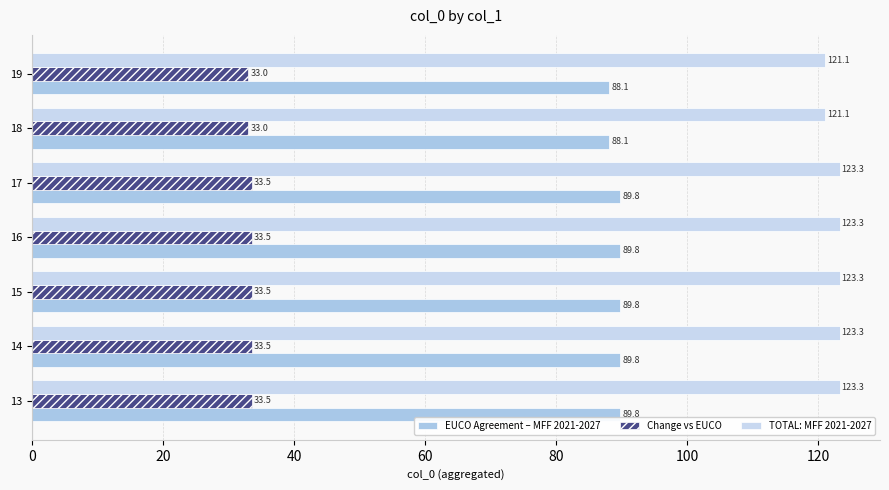

How many categories are shown in the chart?

7